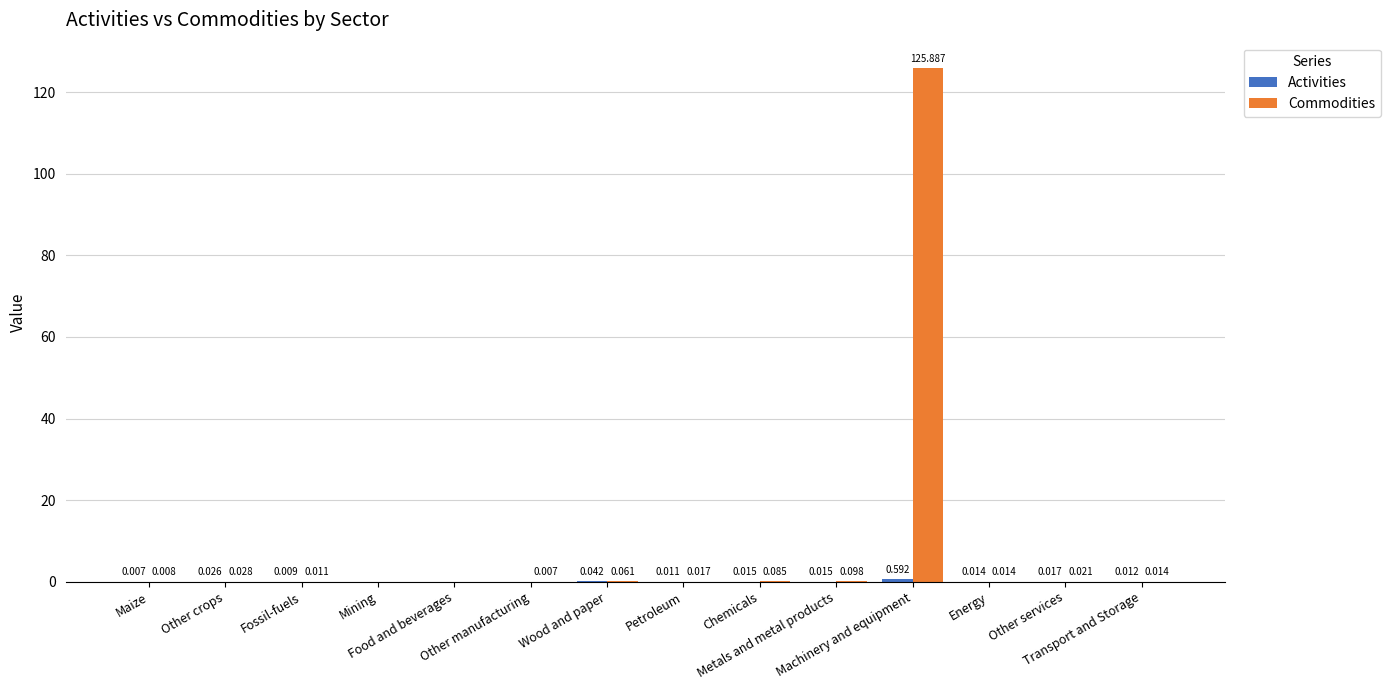

Which series has the largest total across all categories?

Commodities